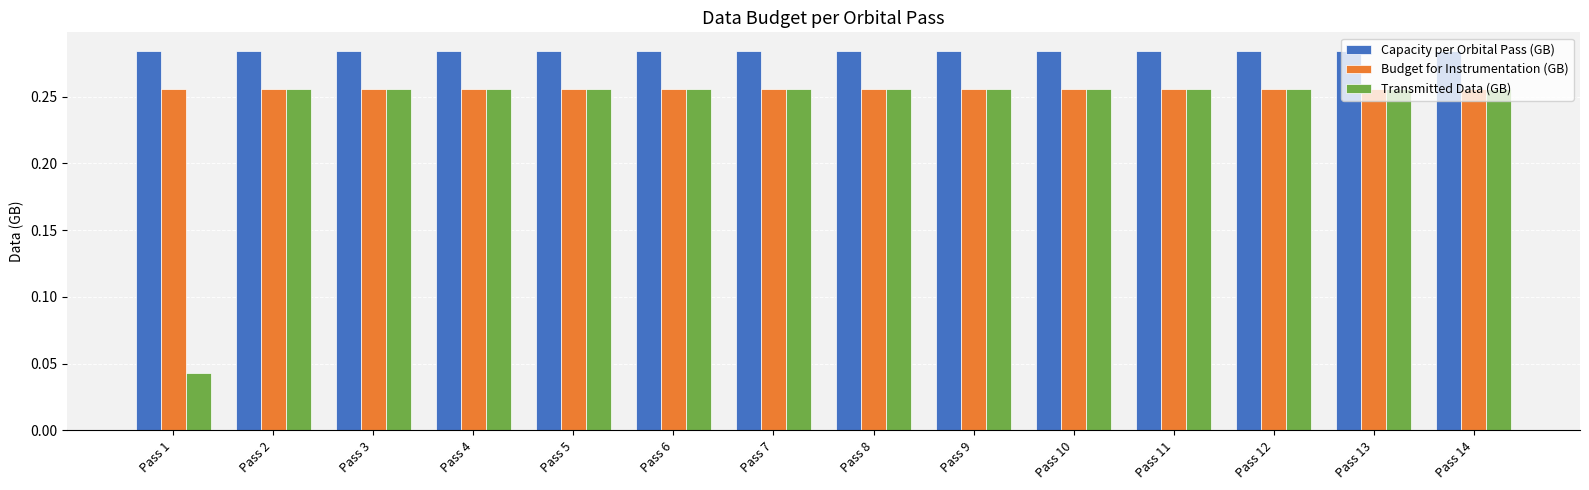

List the series in order of their overall mean, lowest first.

Transmitted Data (GB), Budget for Instrumentation (GB), Capacity per Orbital Pass (GB)